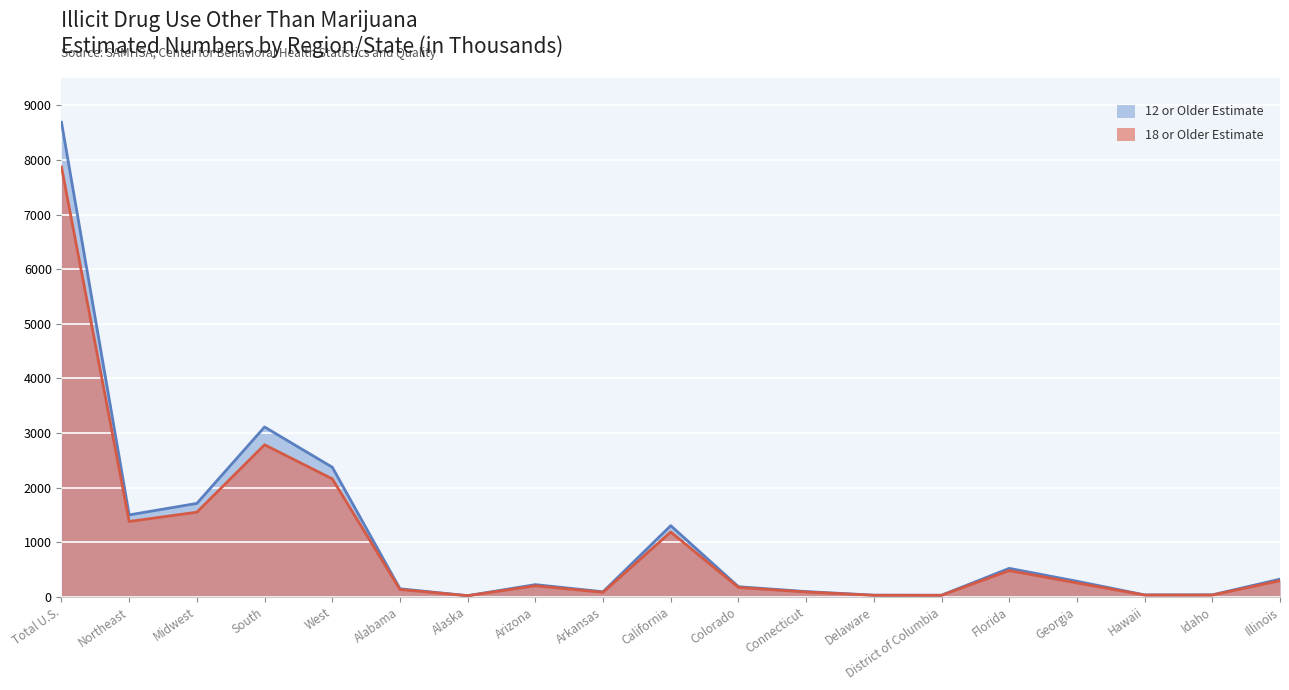

Is the value of 18 or Older Estimate at Total U.S. greater than the value of 12 or Older Estimate at California?

Yes